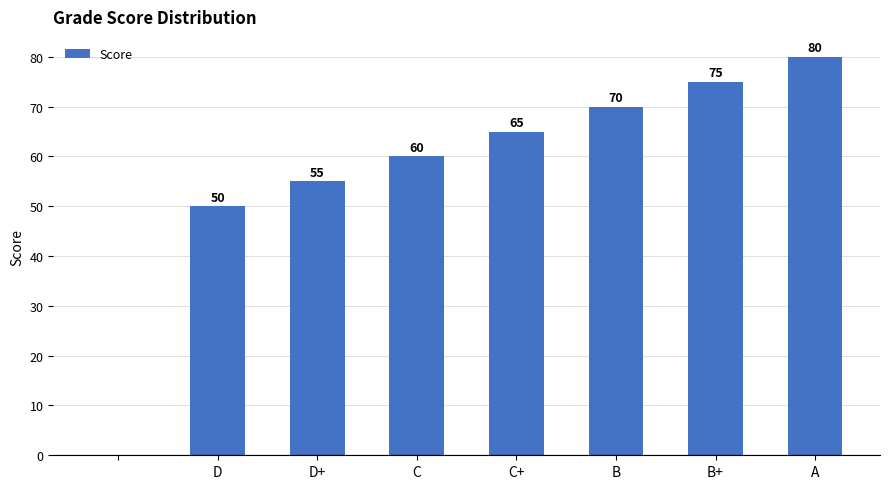

What is the maximum value shown in the chart?

80